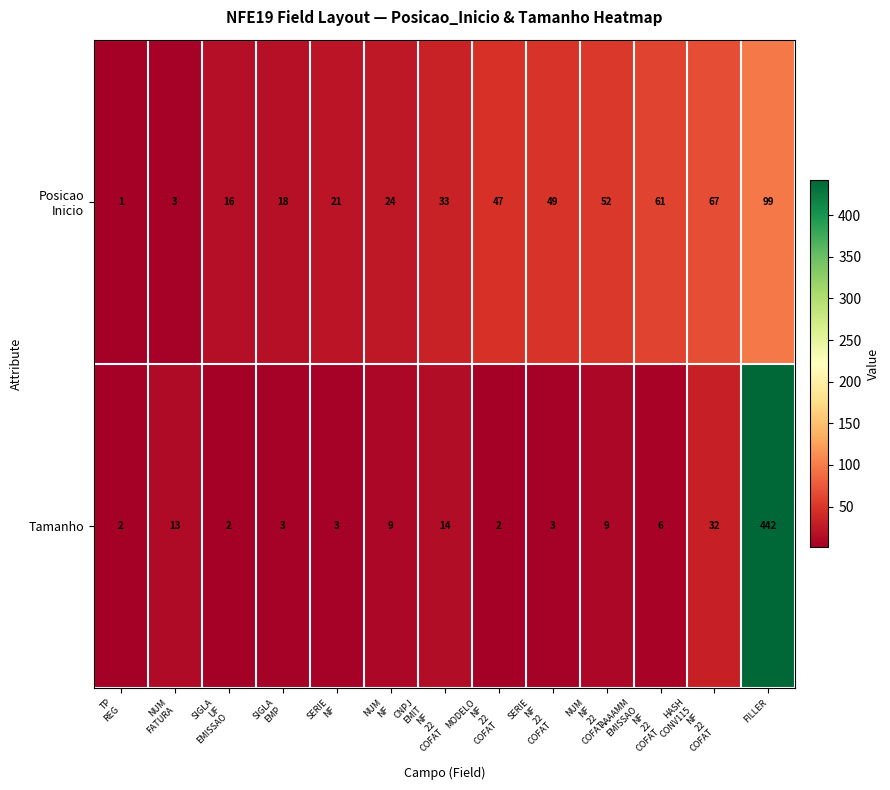

What is the total value across all series at FILLER?

541